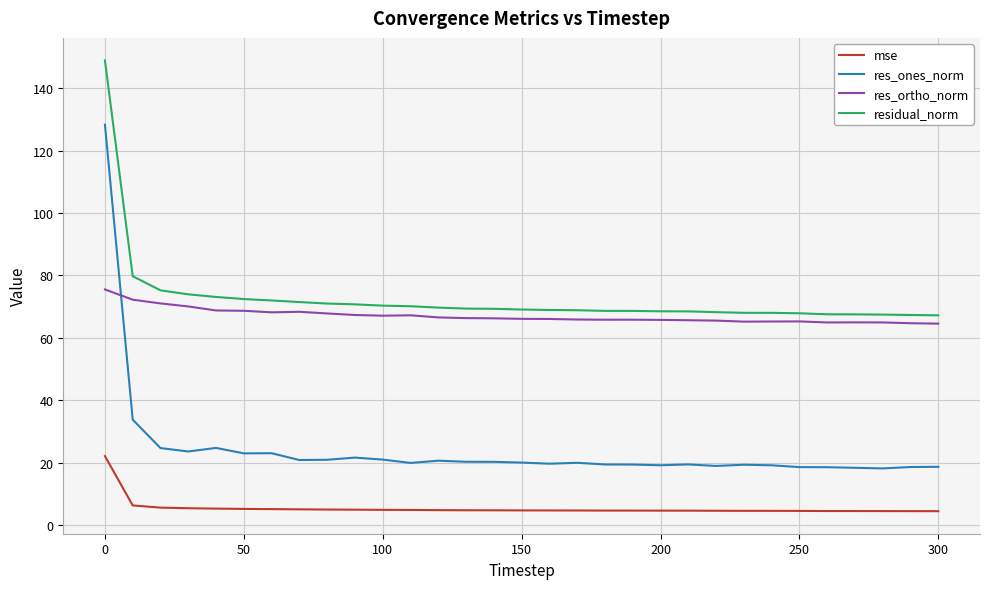

What is the difference between the maximum and minimum values in the residual_norm series?

81.6